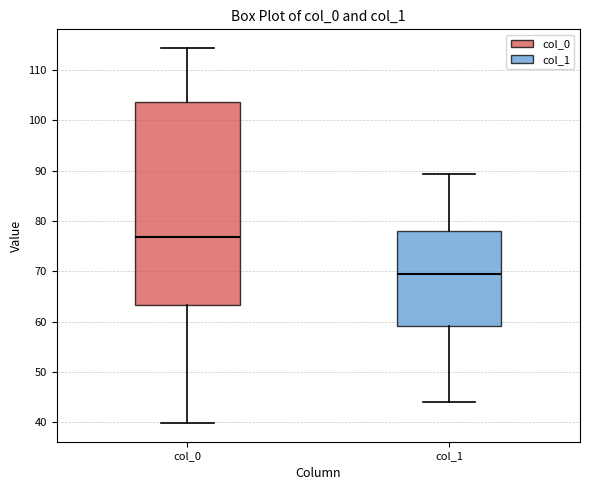

Which box has the lowest median line?

col_1